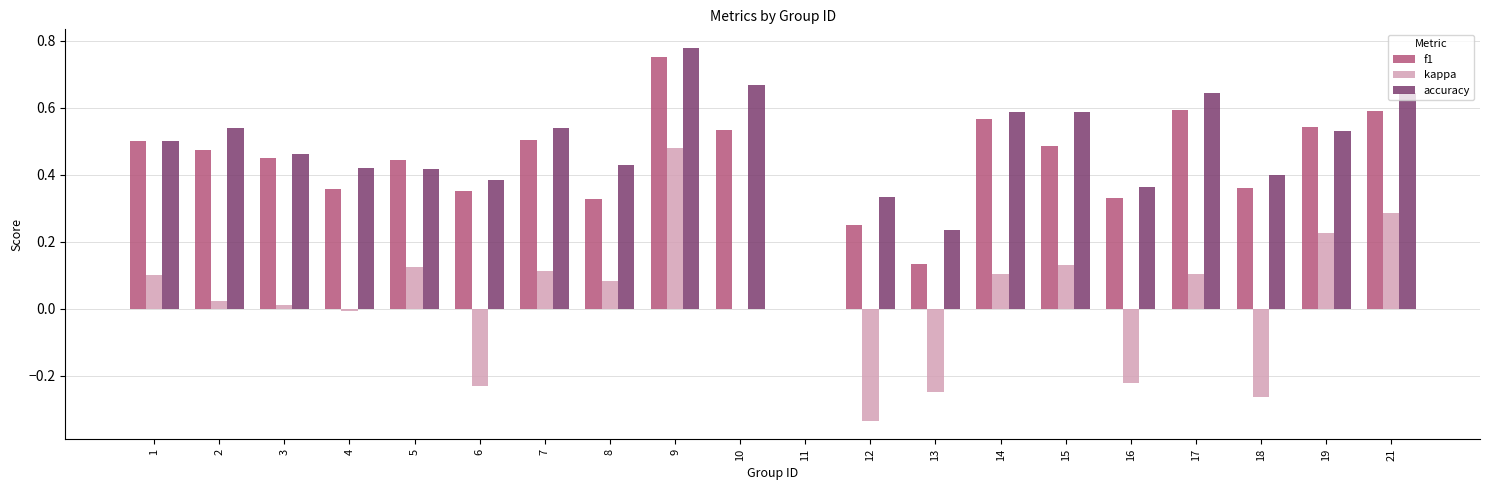

True or false: f1 has a value of 0.6 at 14.

True